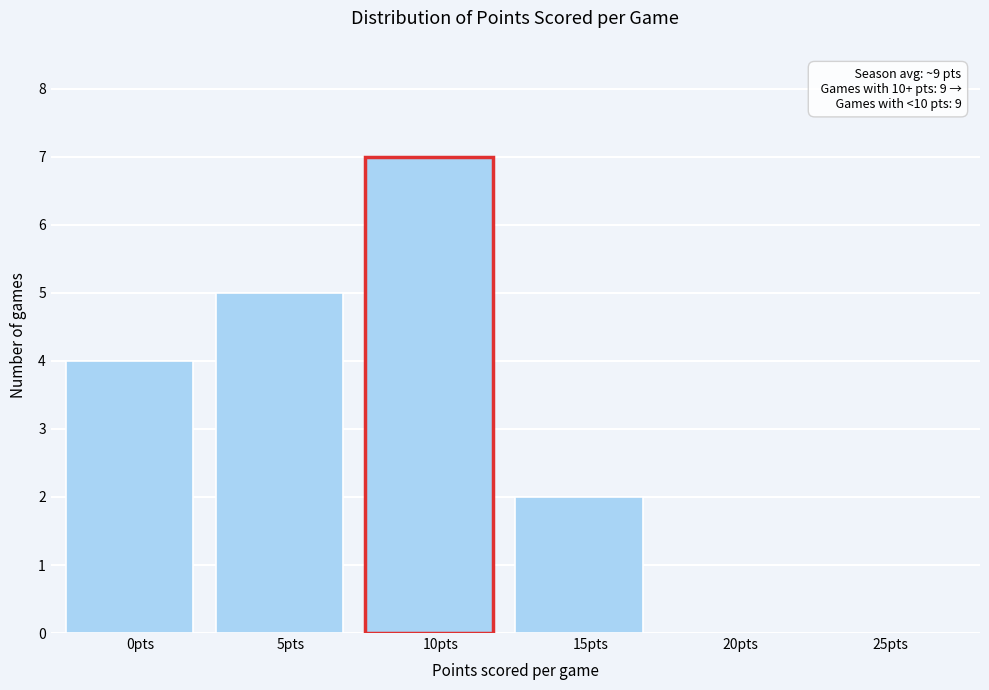

Reading left to right, transcribe all the data shown in this chart.

0pts=4	5pts=5	10pts=7	15pts=2	20pts=0	25pts=0